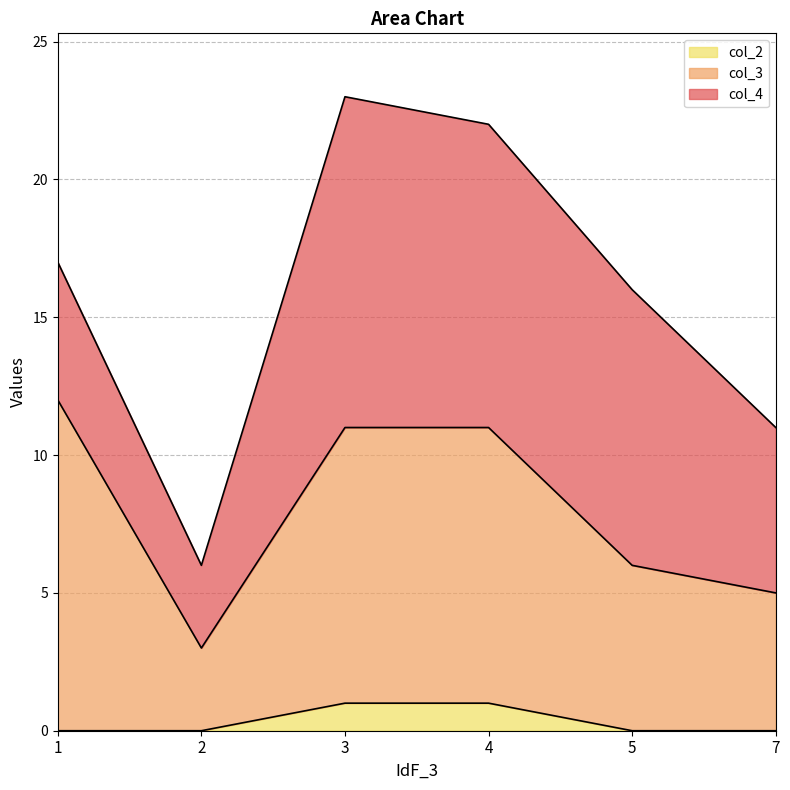

True or false: col_2 and col_3 intersect in this chart.

False